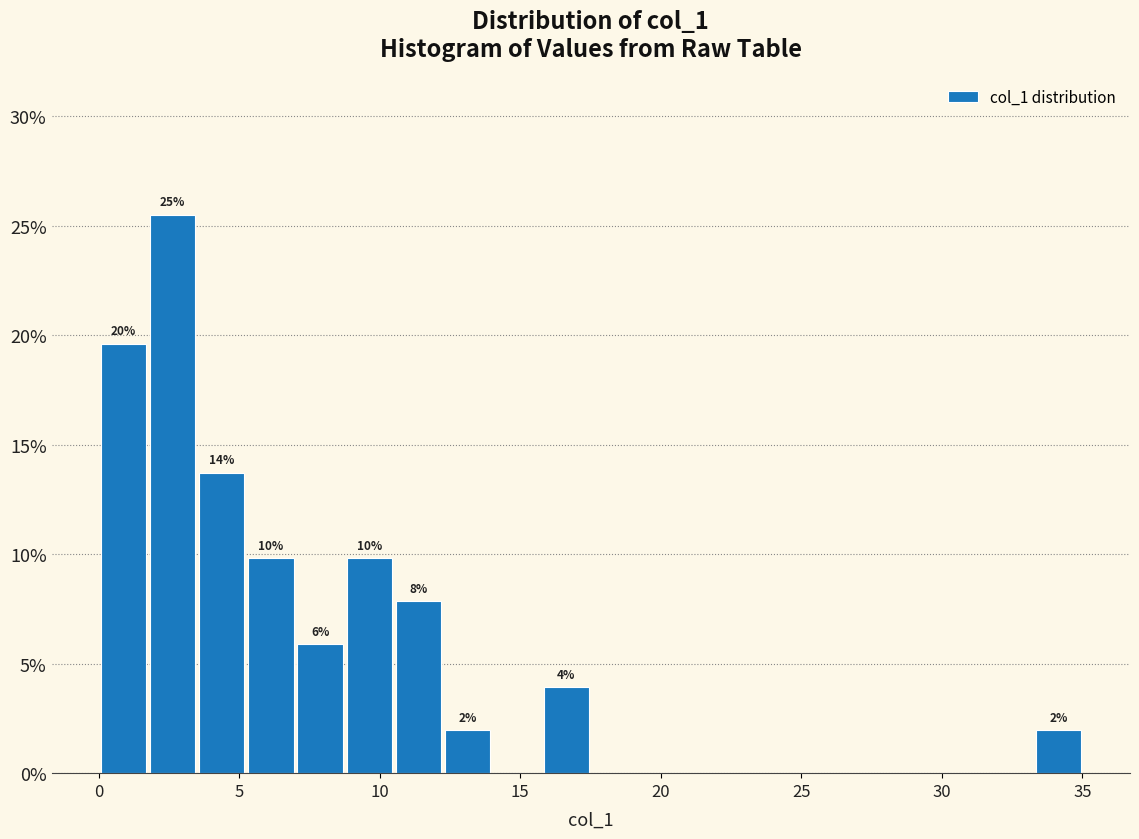

Read against the x-axis, roughly where is the centre of the tallest bar?

2.5